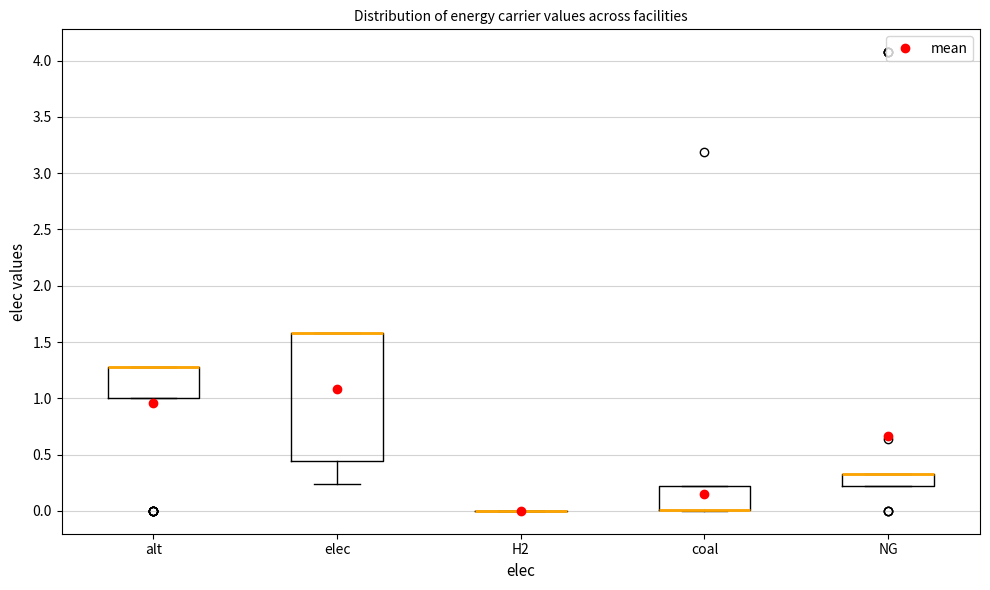

Reading left to right, transcribe this box plot: for each box, give where its median line is, the range the box spans, and where its two whiskers end, as read against the y-axis. The values are not printed on the chart, so give them approximately, as read against the axis.

alt: median 1.30 (drawn on the box's upper edge), box 1.00 to 1.30, whiskers 1.00 to 1.30
elec: median 1.60 (drawn on the box's upper edge), box 0.45 to 1.60, whiskers 0.25 to 1.60
H2: box collapsed to a line at 0.00, whiskers 0.00 to 0.00
coal: median 0.00 (drawn on the box's lower edge), box 0.00 to 0.20, whiskers 0.00 to 0.20
NG: median 0.35 (drawn on the box's upper edge), box 0.20 to 0.35, whiskers 0.20 to 0.35